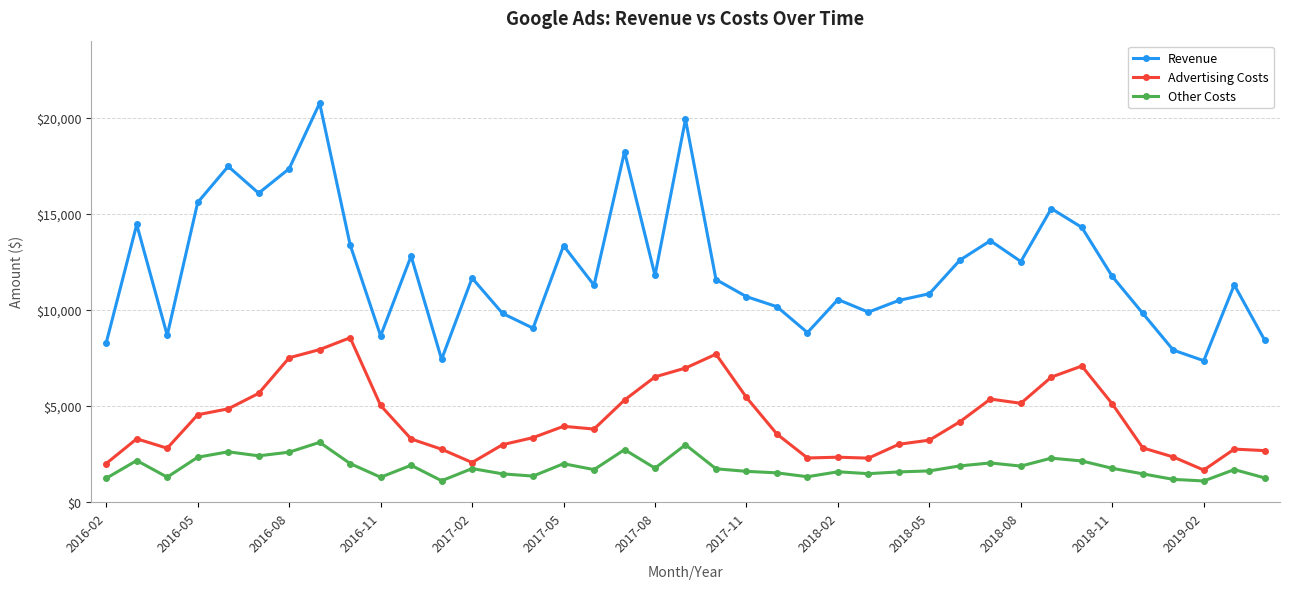

How many values in the Advertising Costs series exceed 3802?

20